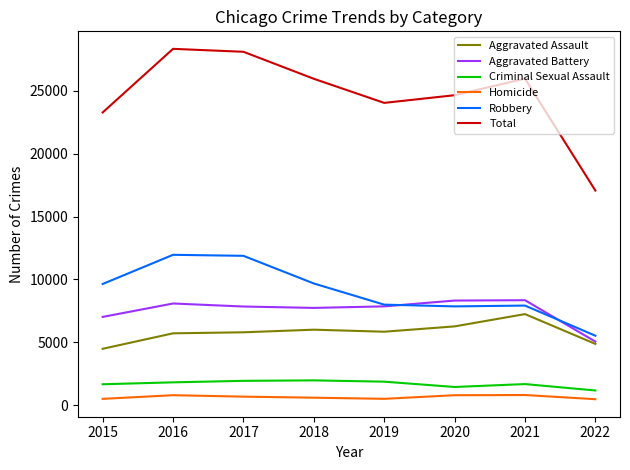

What is the total value across all series at 2018?

51942